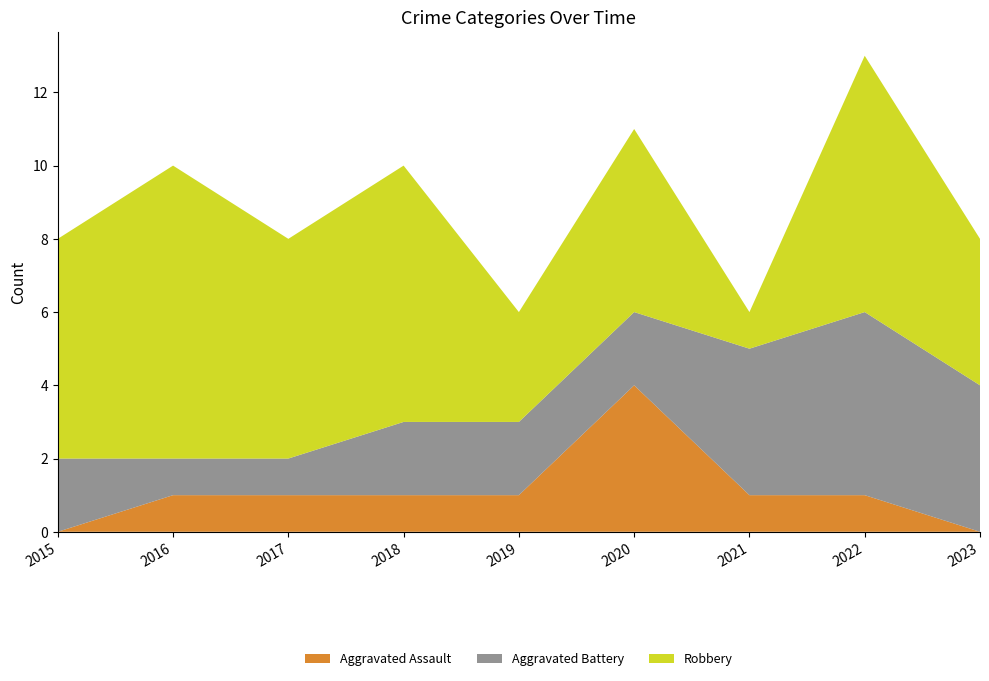

Reading left to right, list all the values displayed in this chart.

Aggravated Assault: 2015=0	2016=1	2017=1	2018=1	2019=1	2020=4	2021=1	2022=1	2023=0
Aggravated Battery: 2015=2	2016=1	2017=1	2018=2	2019=2	2020=2	2021=4	2022=5	2023=4
Robbery: 2015=6	2016=8	2017=6	2018=7	2019=3	2020=5	2021=1	2022=7	2023=4